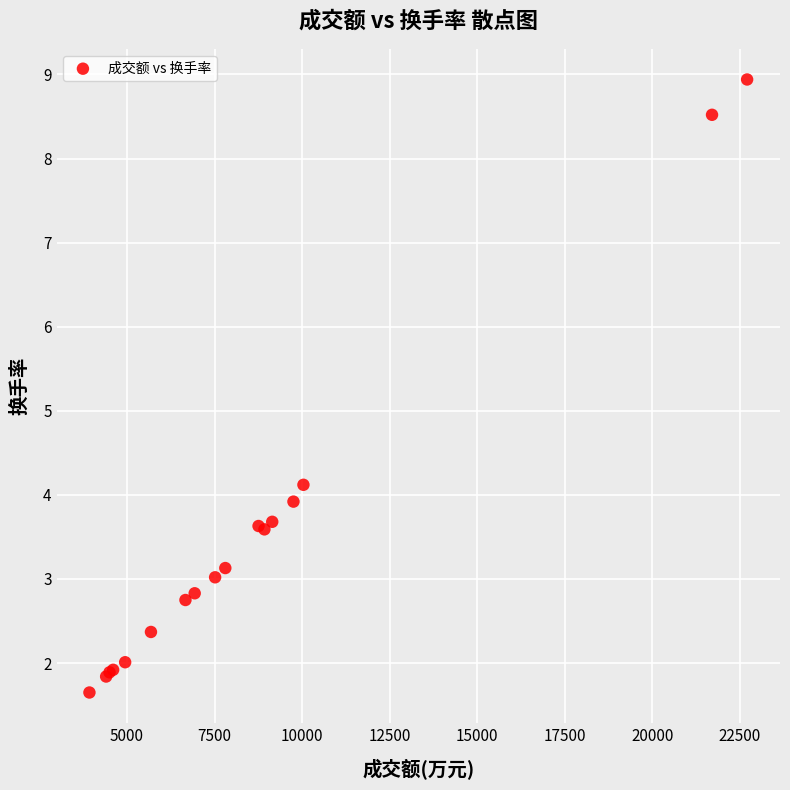

What Y value in the scatter plot is closest to 5?

4.1